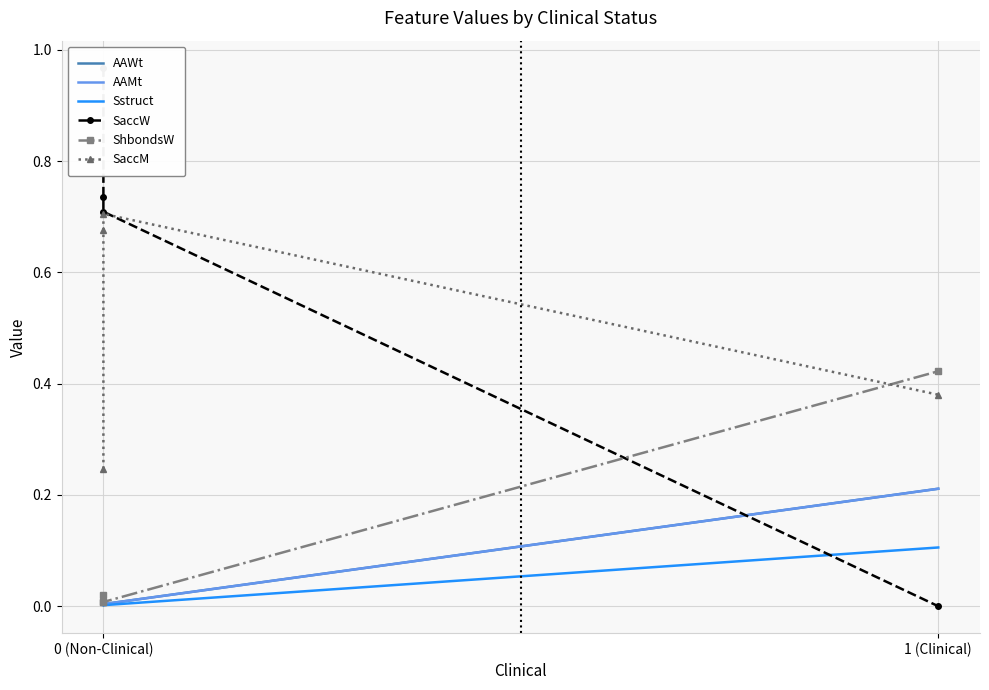

Which series has the largest range (max minus min)?

SaccW